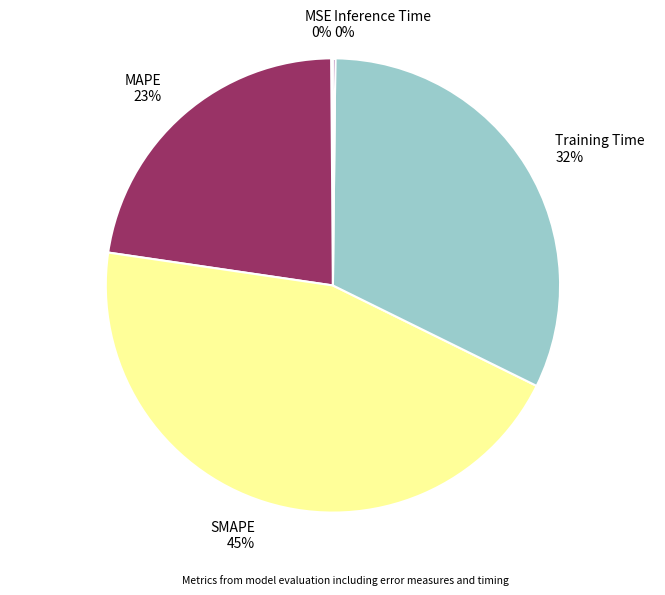

Does any single category account for the majority?

No